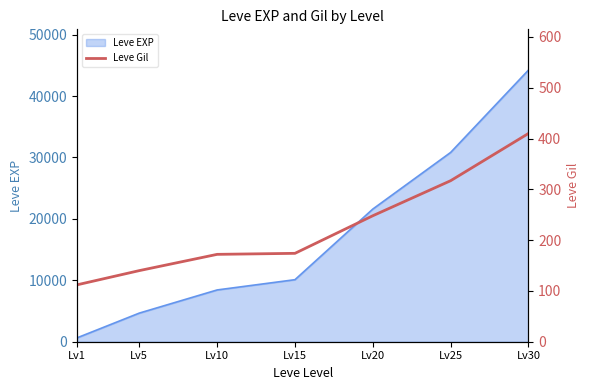

Rank the categories by value from highest to lowest.

Lv30, Lv25, Lv20, Lv15, Lv10, Lv5, Lv1